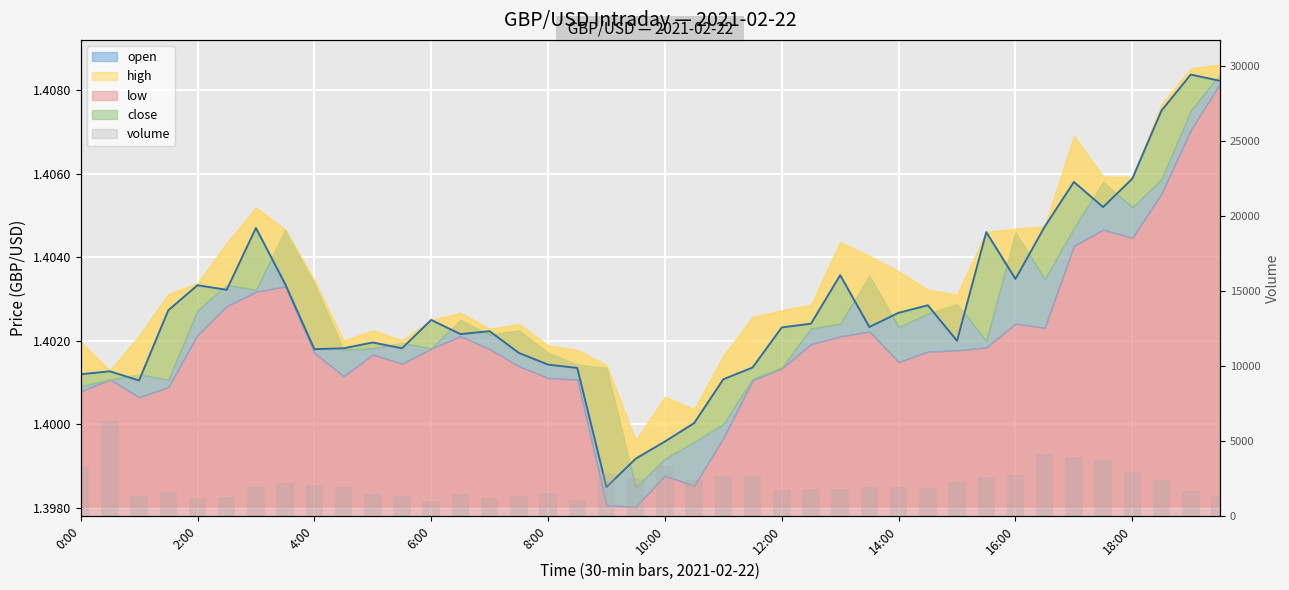

What is the label of the 40th bar from the right?

0:00